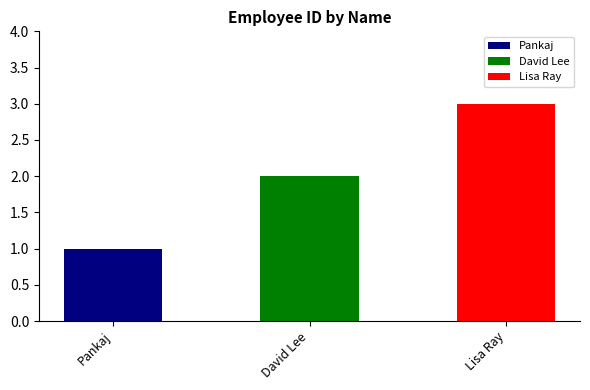

What is the label of the 1st bar from the right?

Lisa Ray